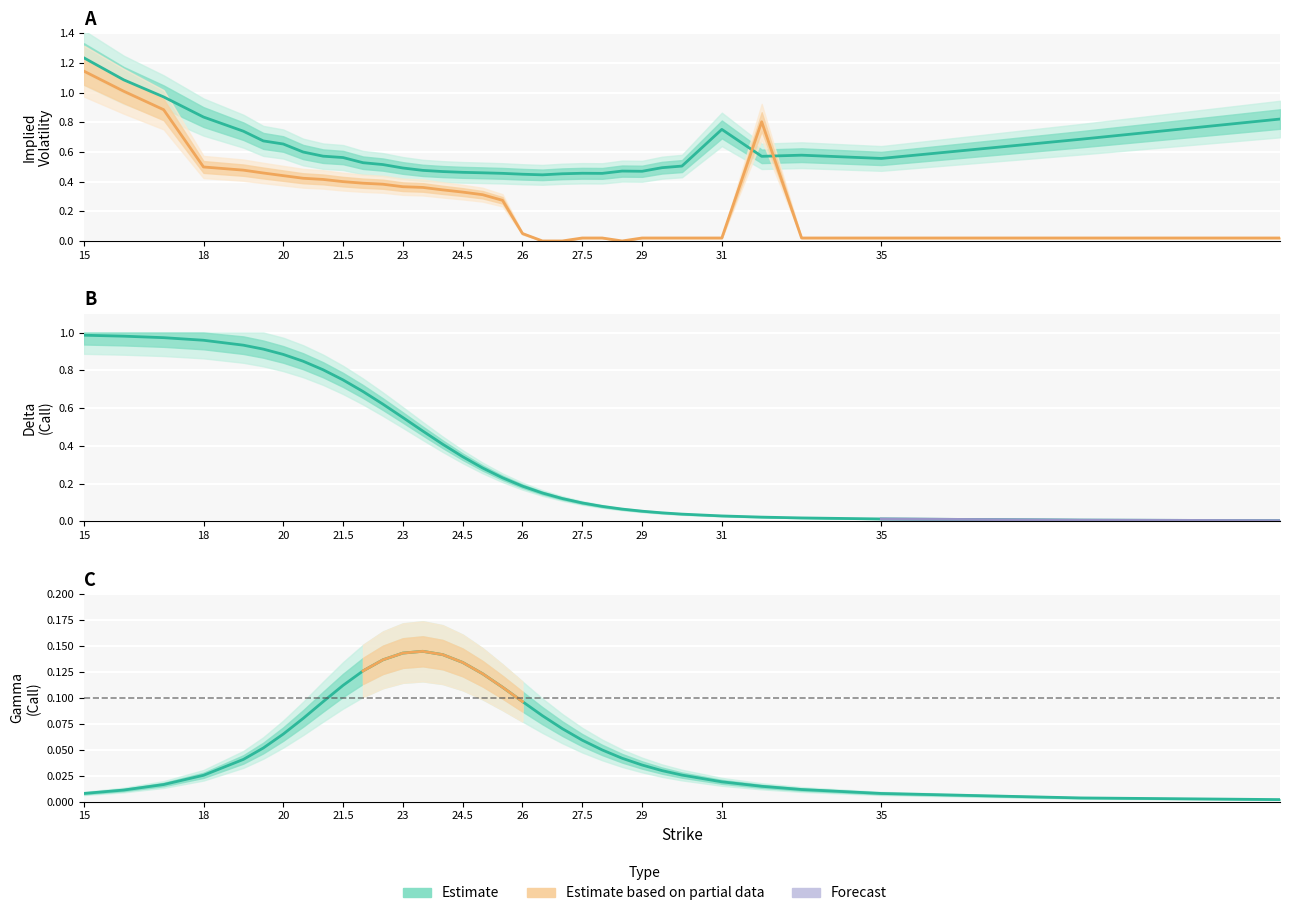

Which has a higher value, 22 or 25?

22